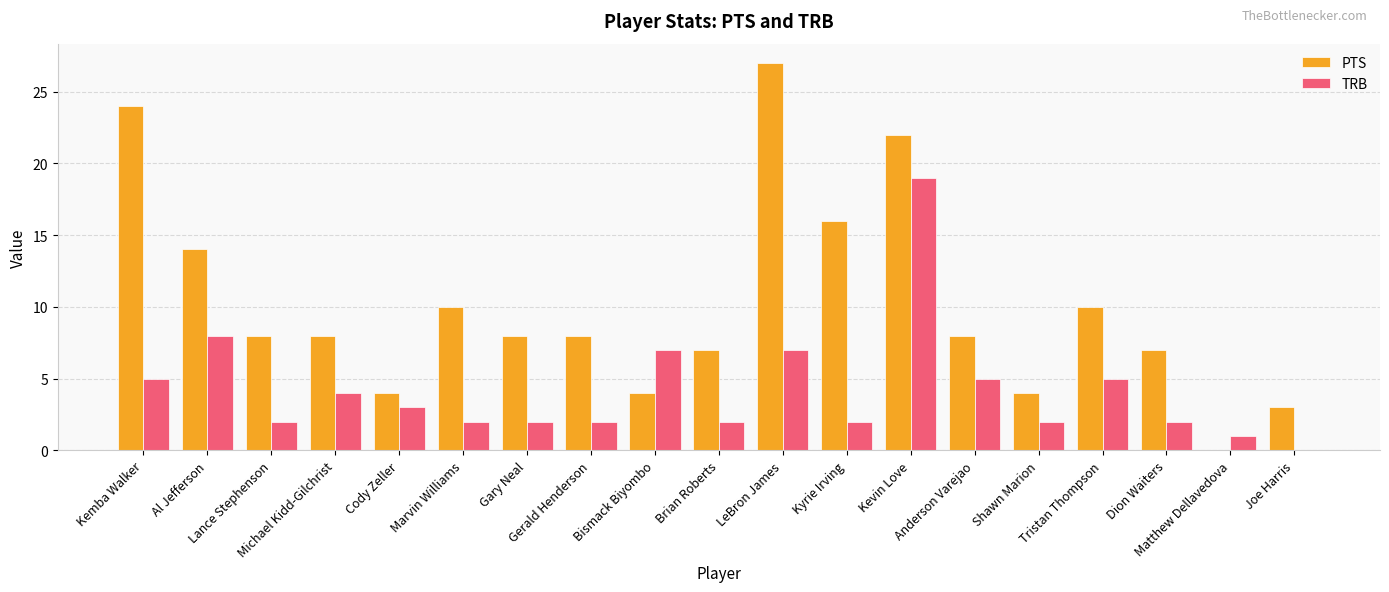

How many categories are shown in the chart?

19